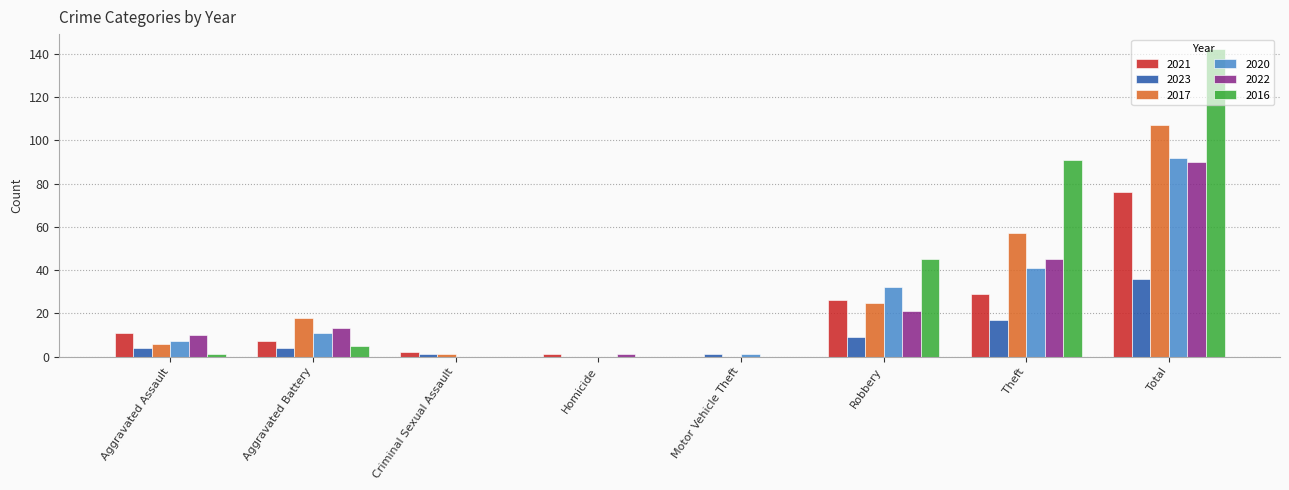

What is the sum of the 2021 values at Aggravated Battery and Total?

83